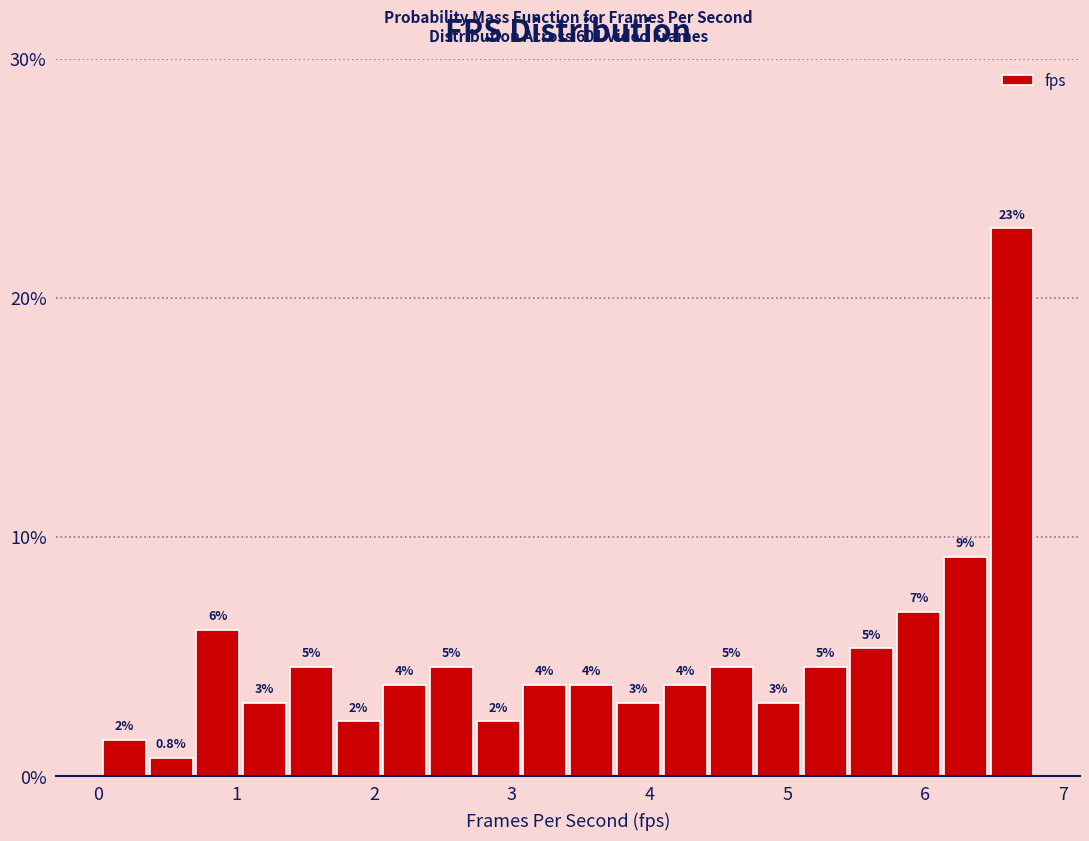

Around what value on the x-axis is the tallest bar? Give the approximate position of its centre, as read against the axis.

6.6